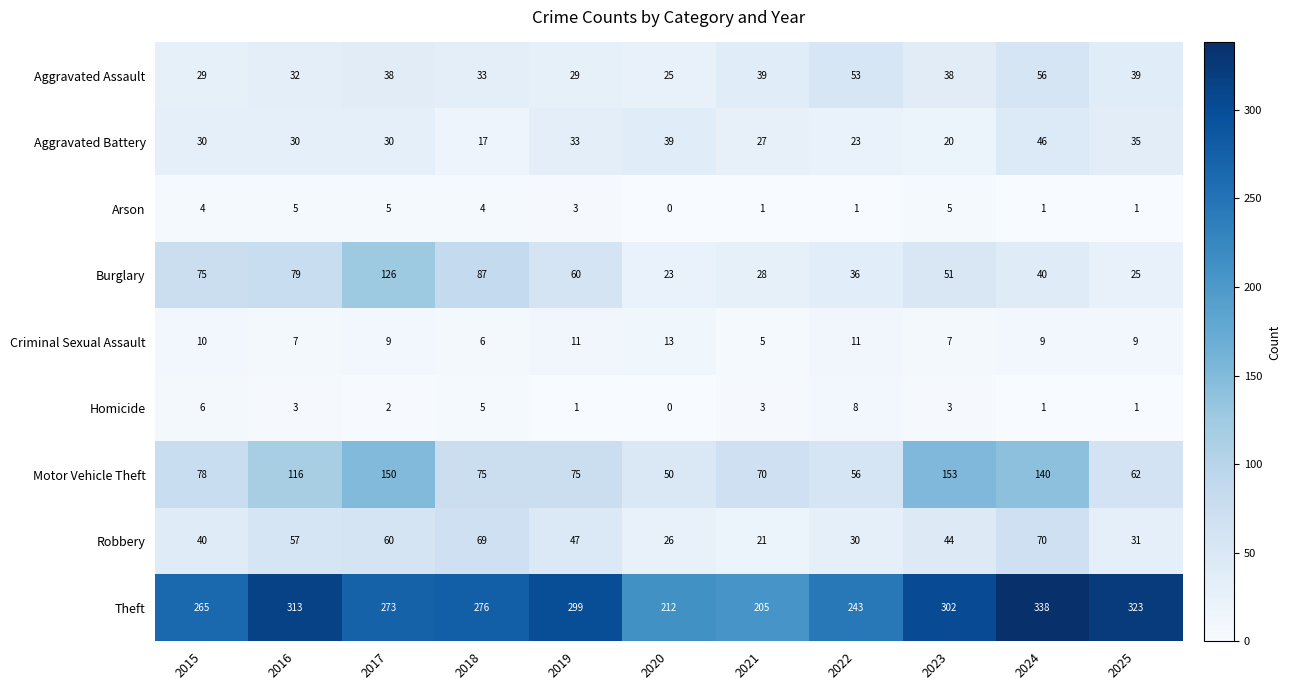

What is the maximum value shown in the chart?

338